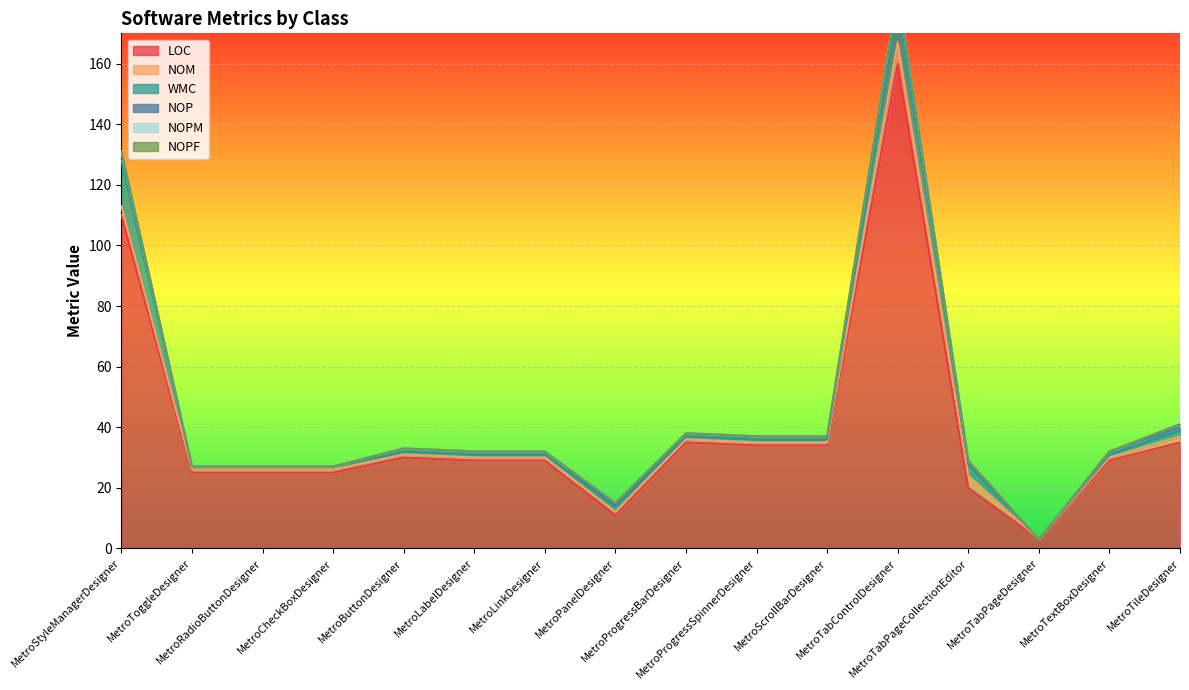

True or false: NOM and WMC cross at least once.

False